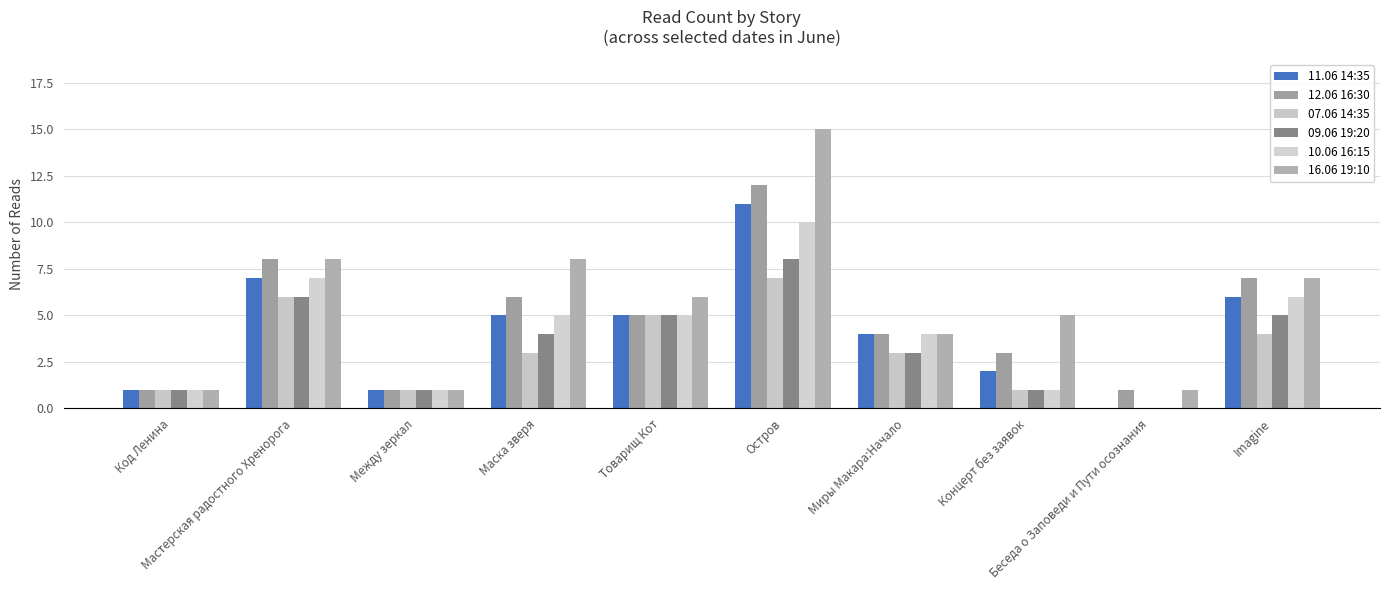

Which series has the largest total across all categories?

16.06 19:10